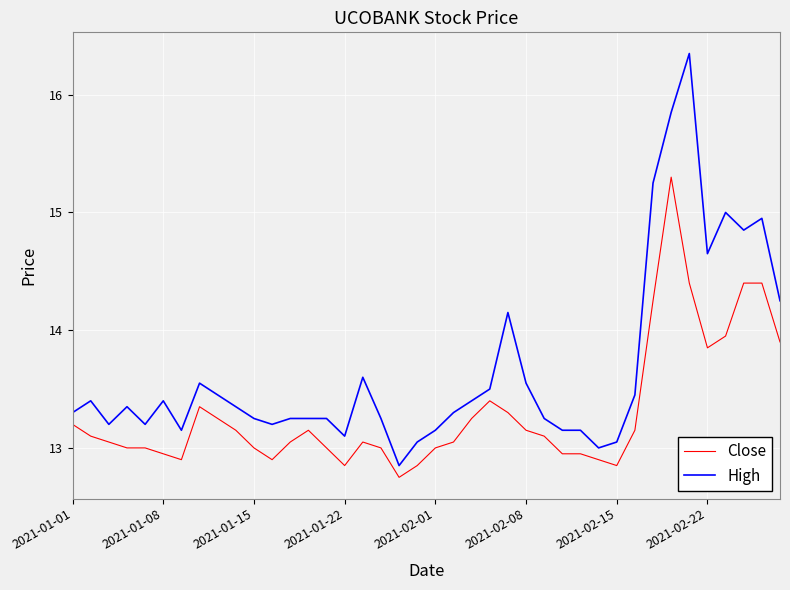

Which series has the widest spread of values?

High